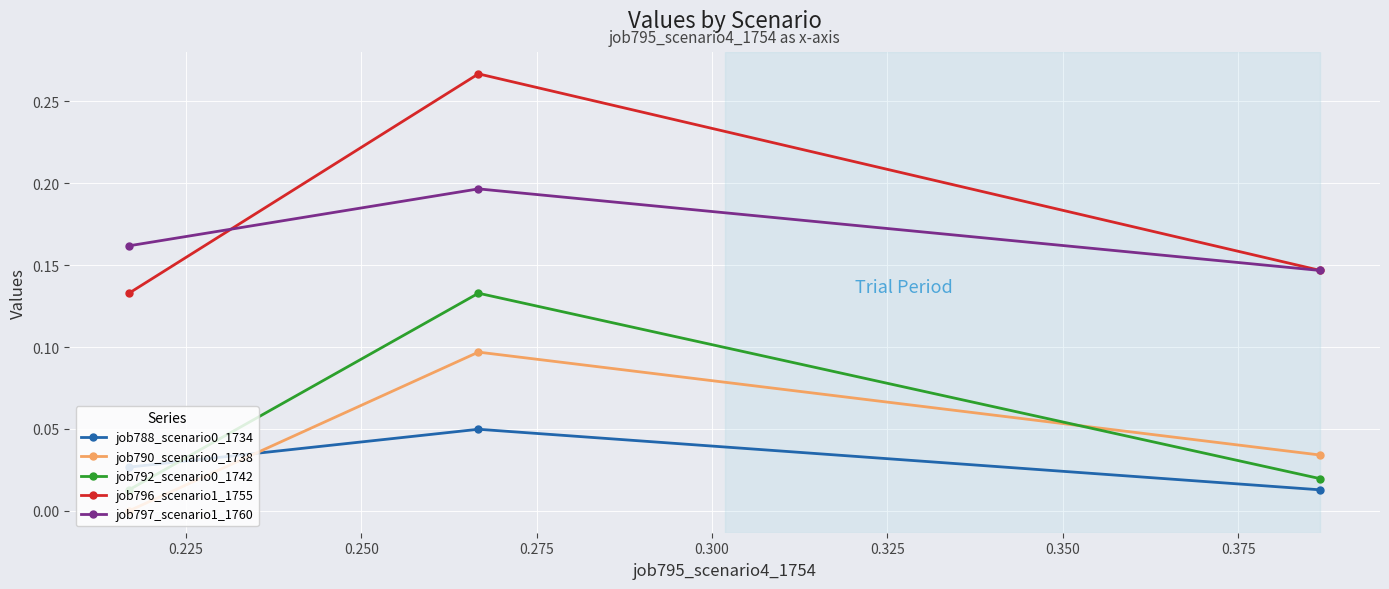

Reading left to right, what are all the values shown in this chart?

job788_scenario0_1734: 0.0	0.0	0.0
job790_scenario0_1738: 0.0	0.1	0.0
job792_scenario0_1742: 0.0	0.1	0.0
job796_scenario1_1755: 0.1	0.3	0.1
job797_scenario1_1760: 0.2	0.2	0.1